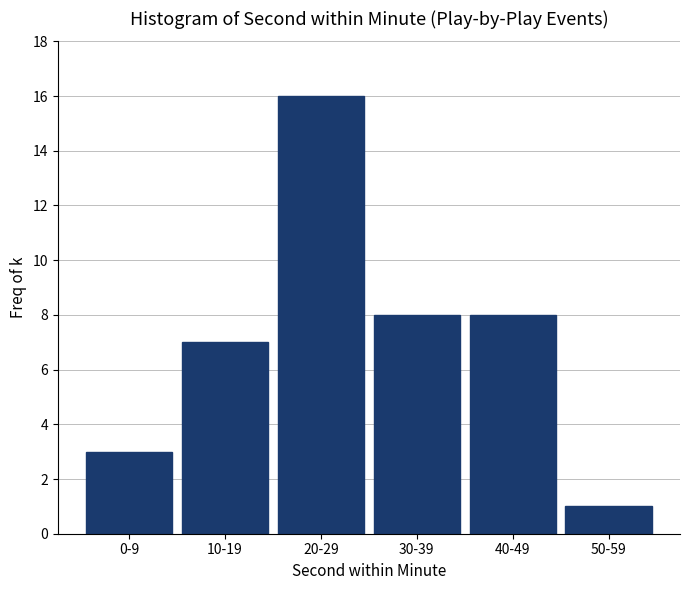

Reading left to right, what are all the values shown in this chart?

3	7	16	8	8	1